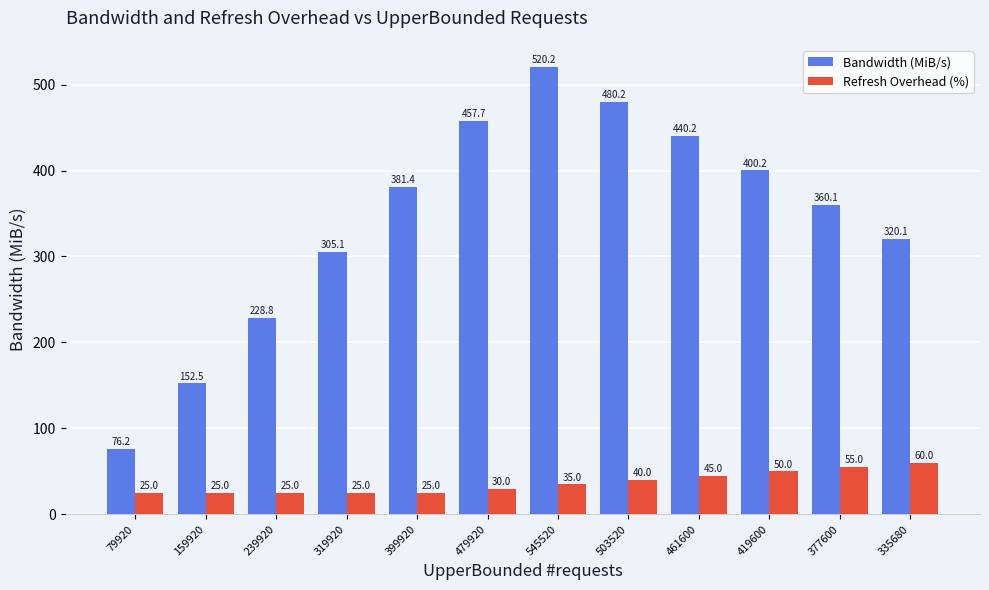

What is the greatest value displayed?

520.2